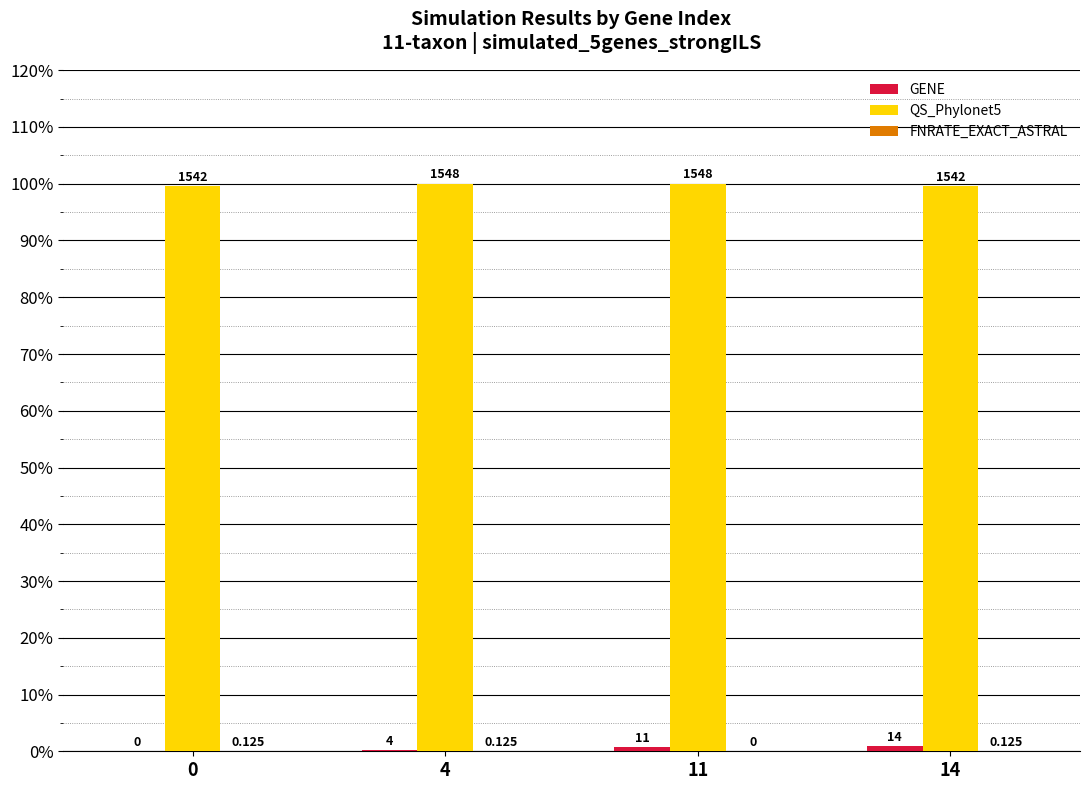

List the labels in order of GENE value, largest first.

14, 11, 4, 0